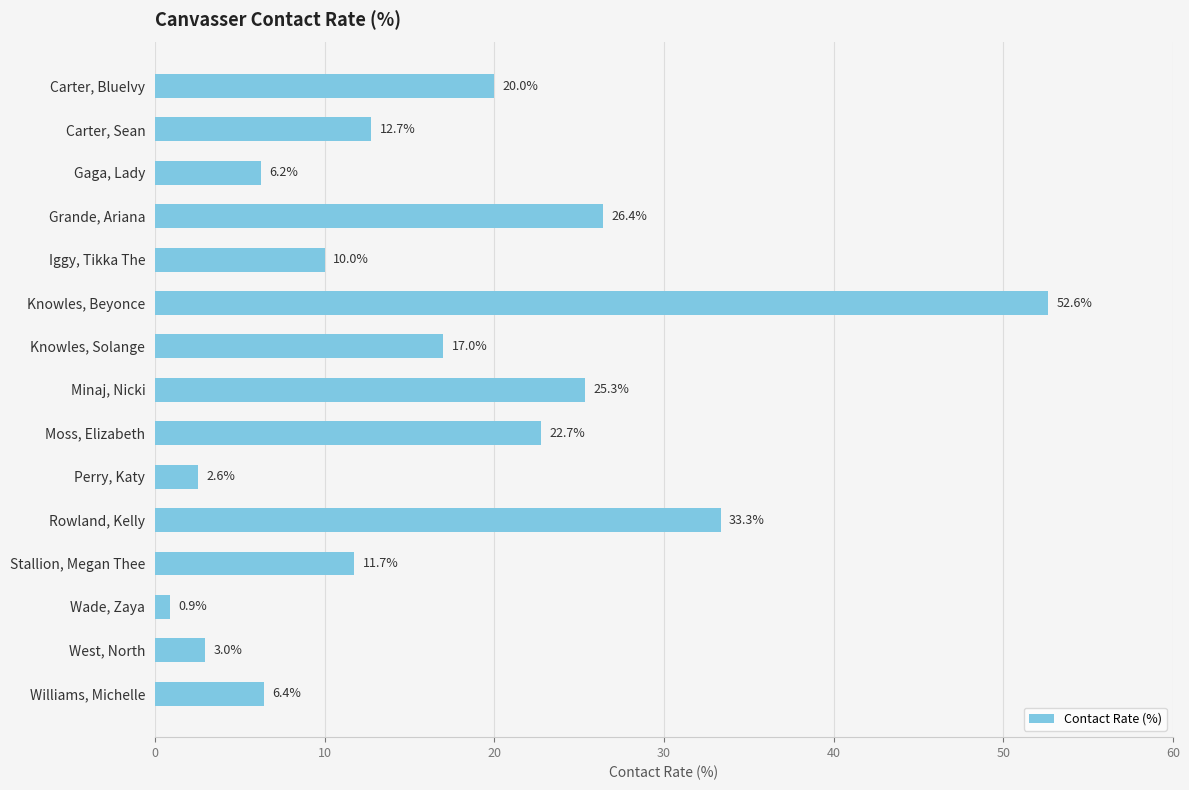

Is it true that the value at Carter, BlueIvy is 32.4?

False